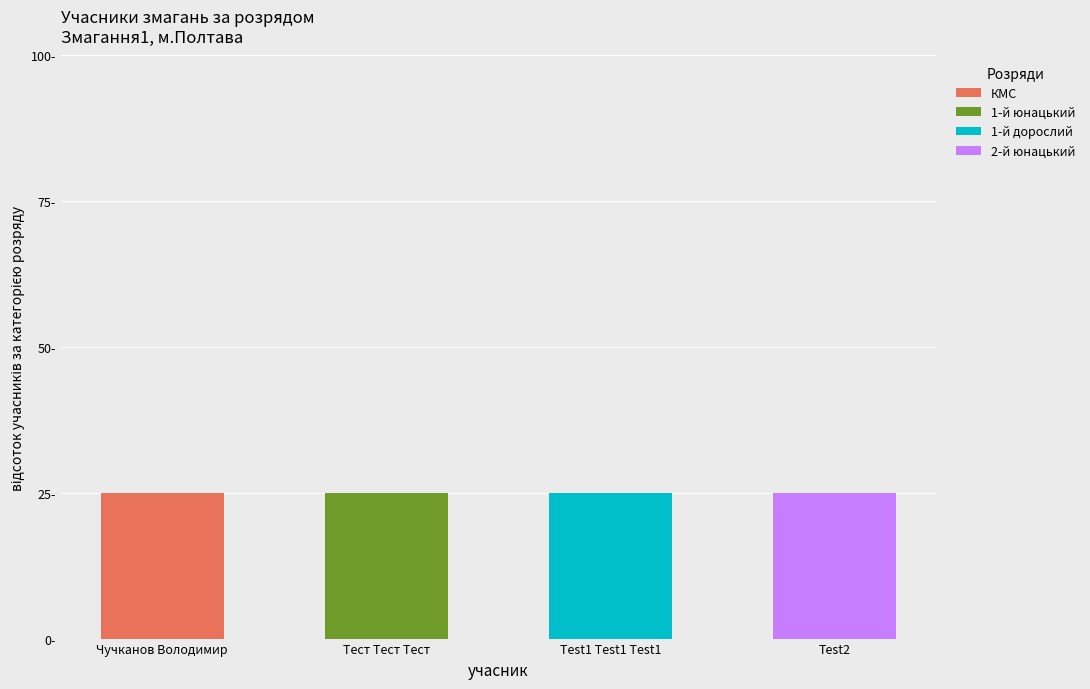

Where is 1-й юнацький nearest to the value 12?

Чучканов Володимир